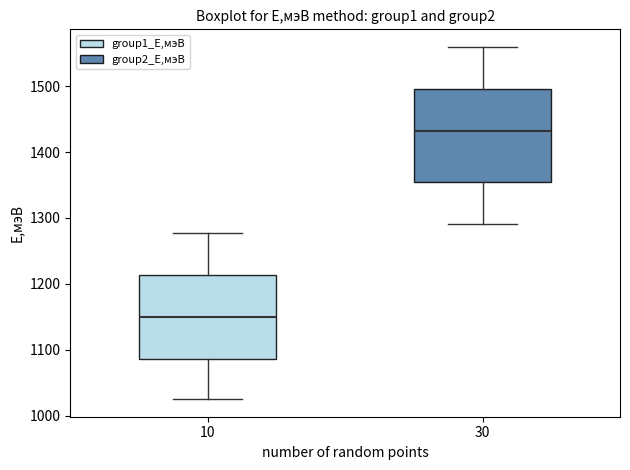

Reading left to right, read every box against the y-axis: the position of its median line, the range the box covers, and the ends of its whiskers. The values are not printed on the chart, so give them approximately, as read against the axis.

10: median 1150, box 1090 to 1210, whiskers 1030 to 1280
30: median 1430, box 1360 to 1500, whiskers 1290 to 1560